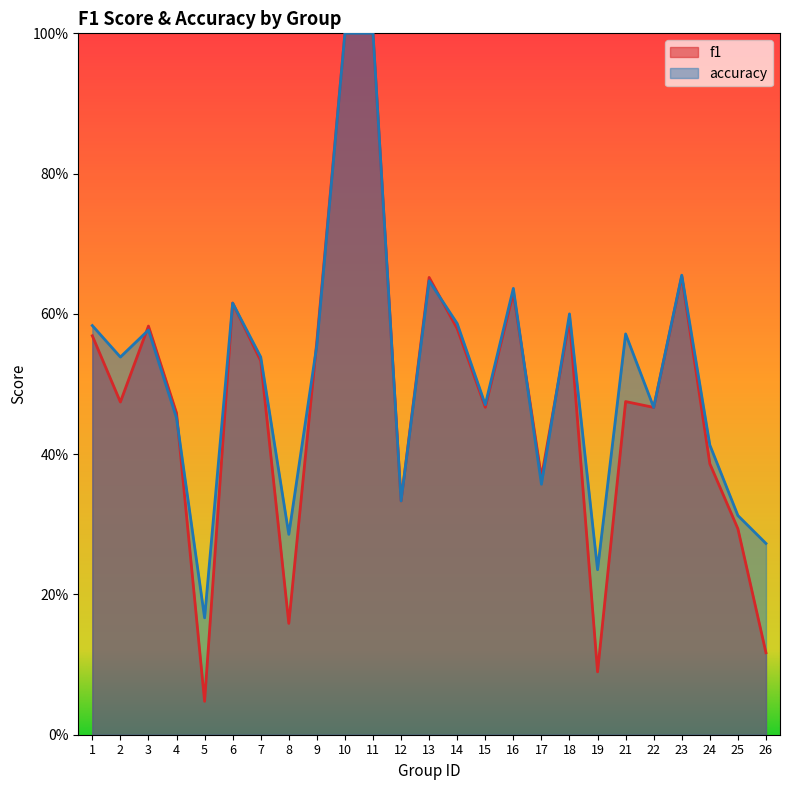

At which category does accuracy reach its first local peak?

3